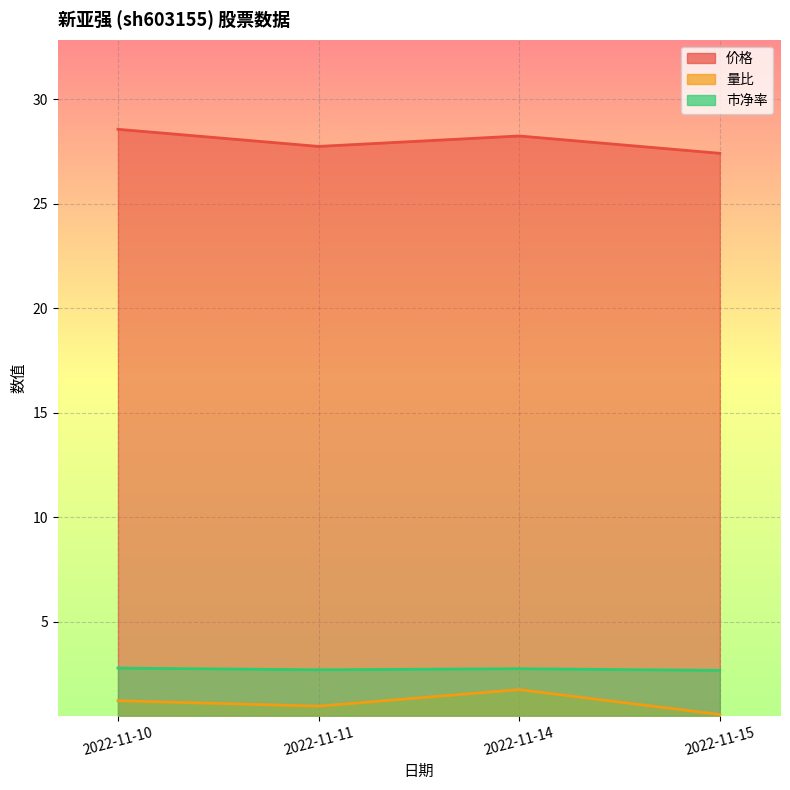

Which series has the largest total across all categories?

价格